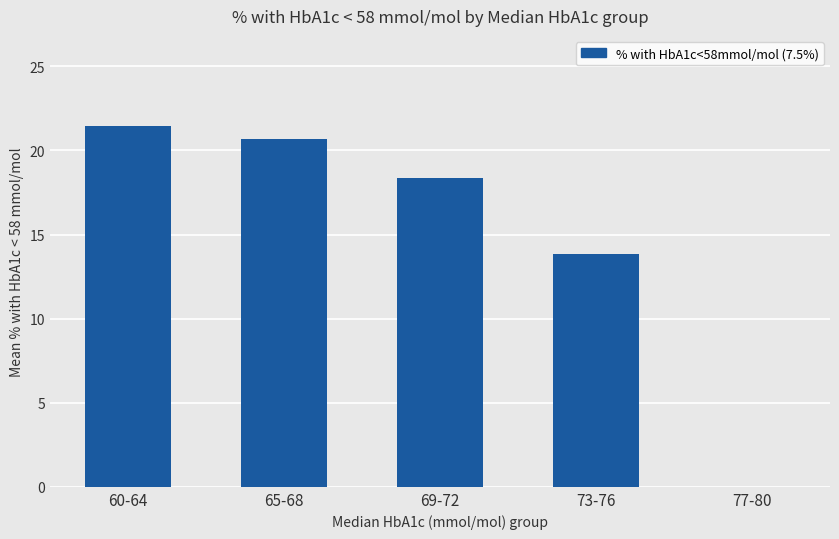

What is the difference between the values at 73-76 and 65-68?

6.8